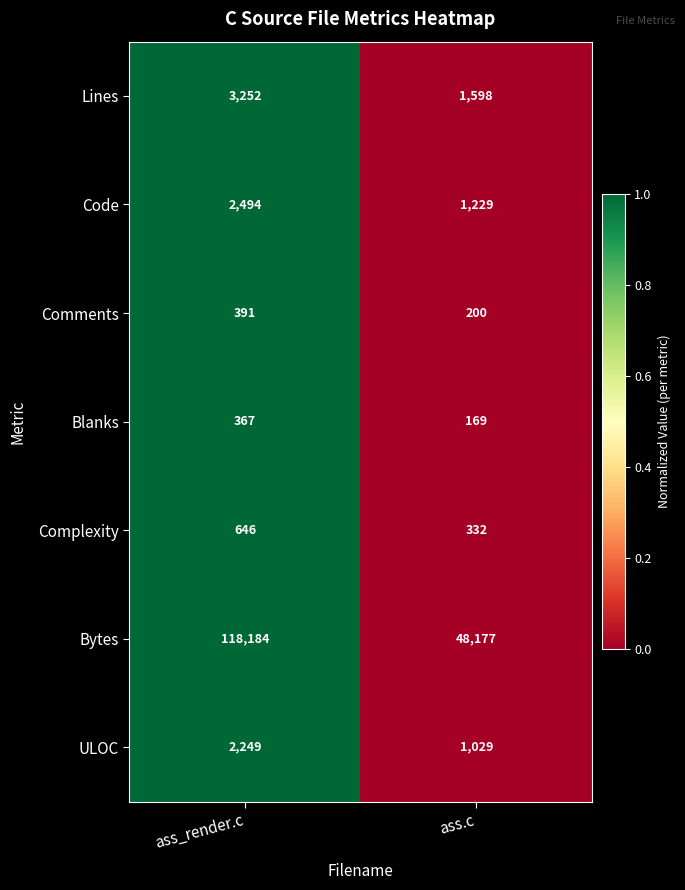

What value does the ULOC series have at ass.c, to the nearest 50?

1050